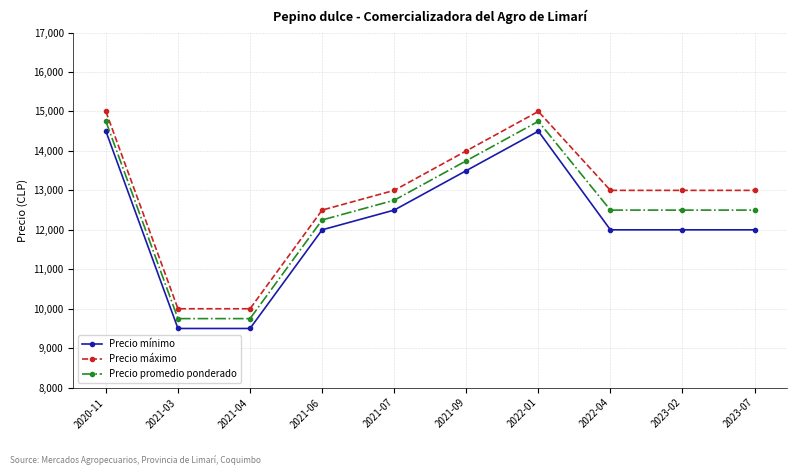

What is the difference between the highest and lowest values at 2022-01?

500